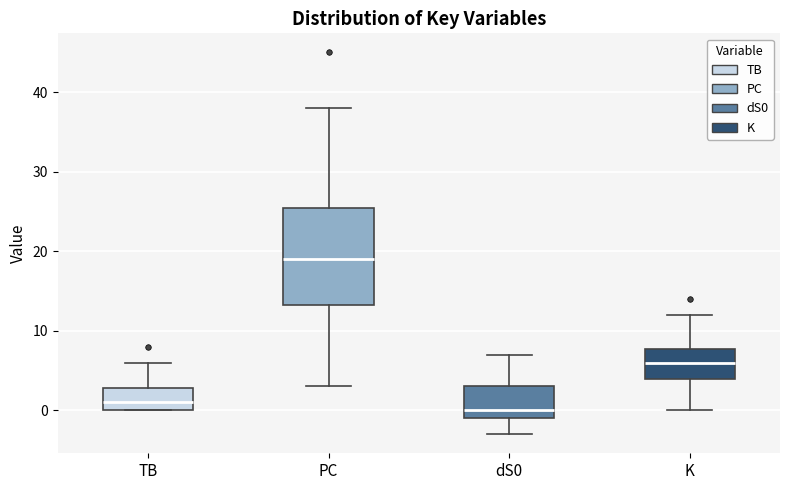

Reading left to right, transcribe this box plot: for each box, give where its median line is, the range the box spans, and where its two whiskers end, as read against the y-axis. The values are not printed on the chart, so give them approximately, as read against the axis.

TB: median 1, box 0 to 3, whiskers 0 to 6
PC: median 19, box 13 to 26, whiskers 3 to 38
dS0: median 0, box -1 to 3, whiskers -3 to 7
K: median 6, box 4 to 8, whiskers 0 to 12